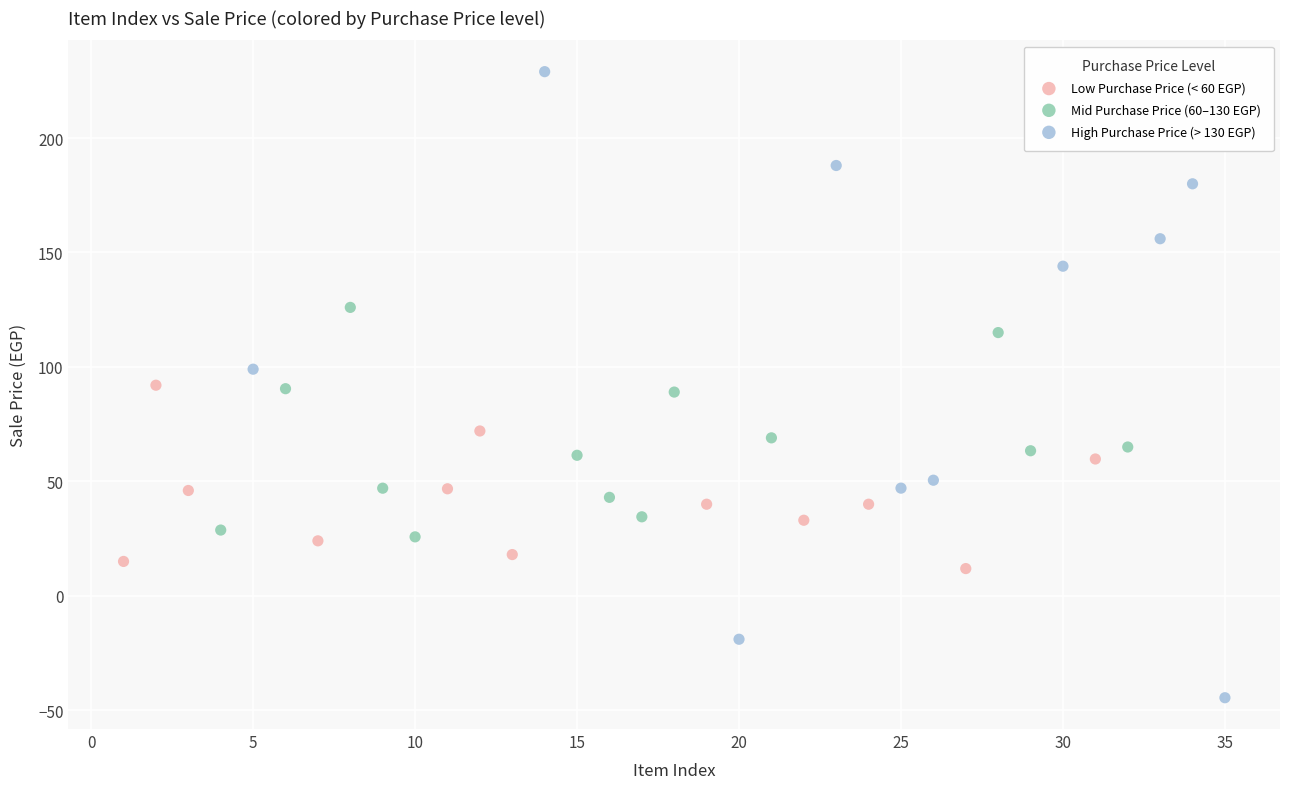

Which series reaches the maximum Y coordinate?

High Purchase Price (> 130 EGP)